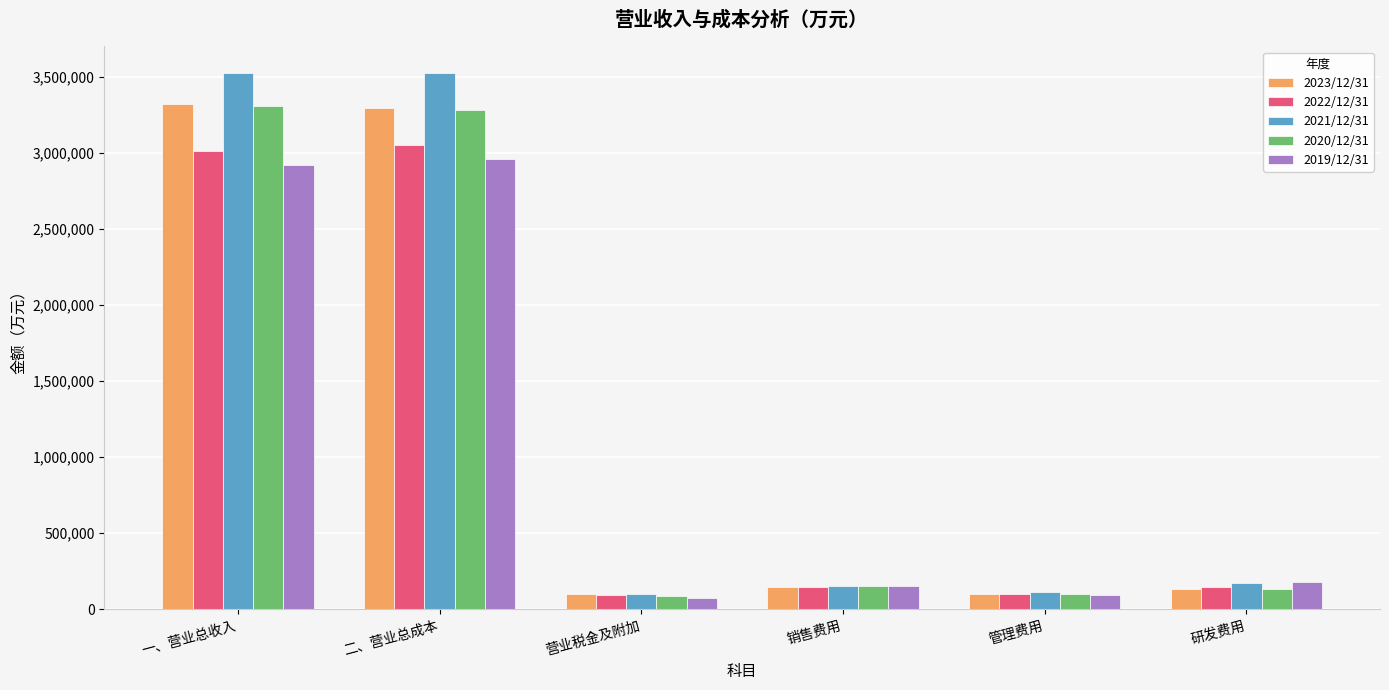

What is the minimum value shown in the chart?

74500